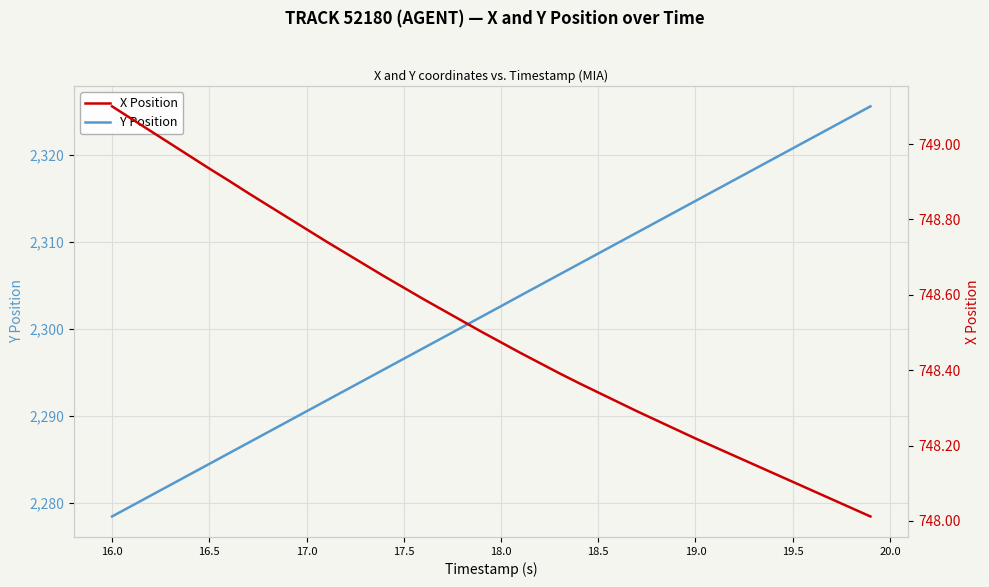

True or false: X Position and Y Position cross at least once.

False